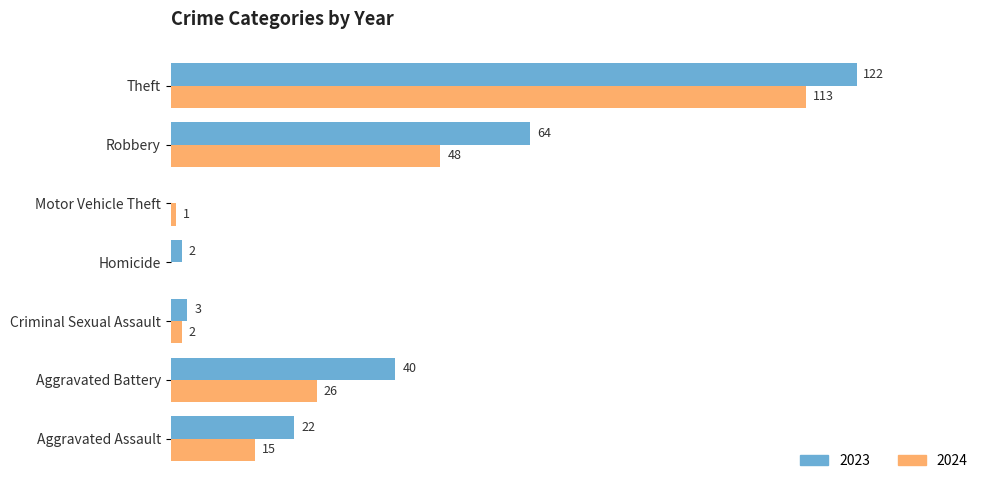

At which category is the sum across all series the highest?

Theft